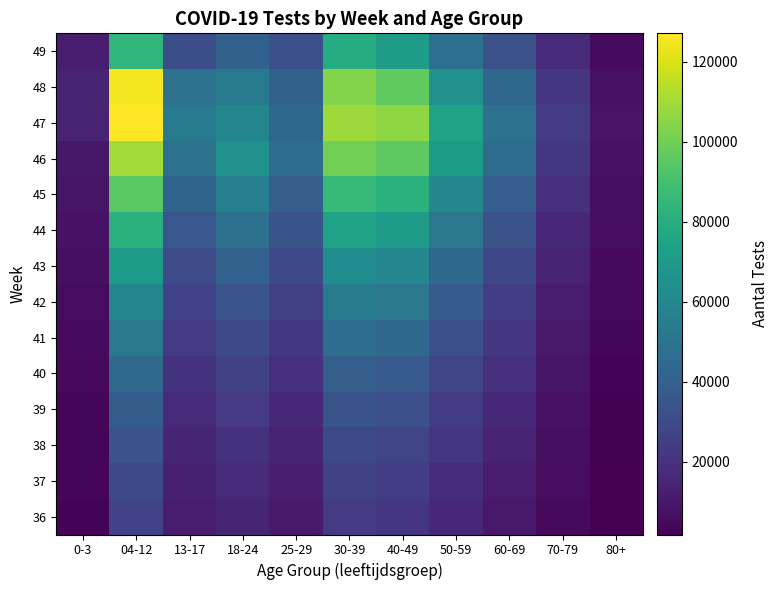

How many data points does each series have?

11